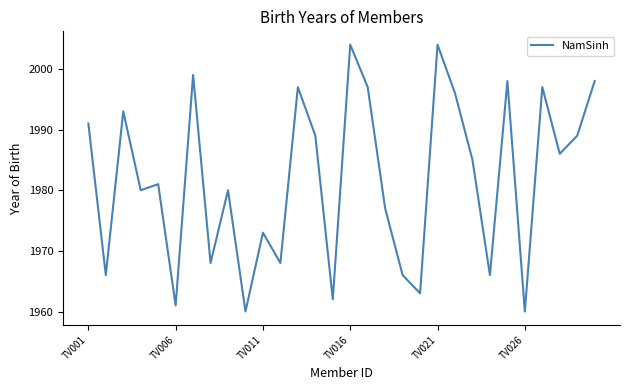

How many interior local peaks (higher than both neighbors) does the data have?

10